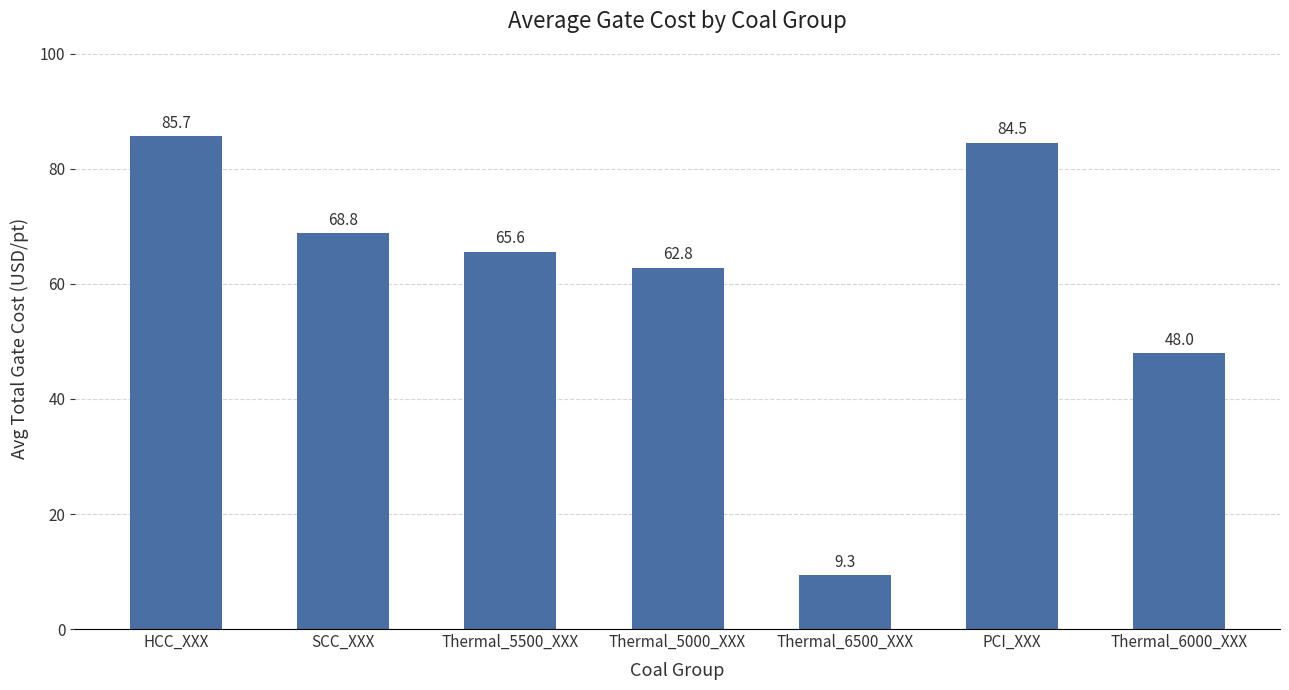

Approximately how many times larger is the value at Thermal_6000_XXX compared to Thermal_5000_XXX?

0.8